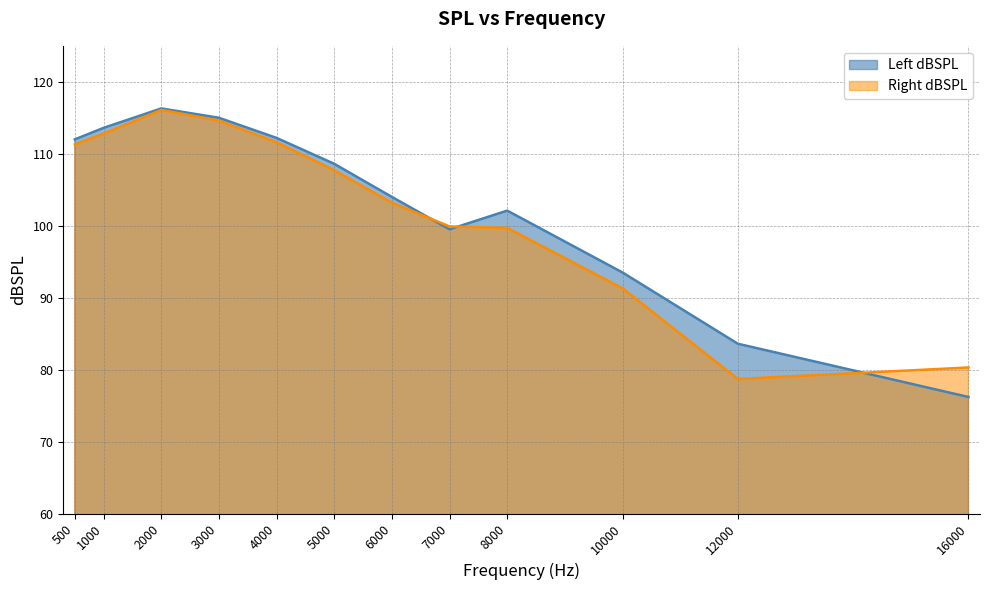

What is the difference between the maximum and minimum values in the Left dBSPL series?

40.1